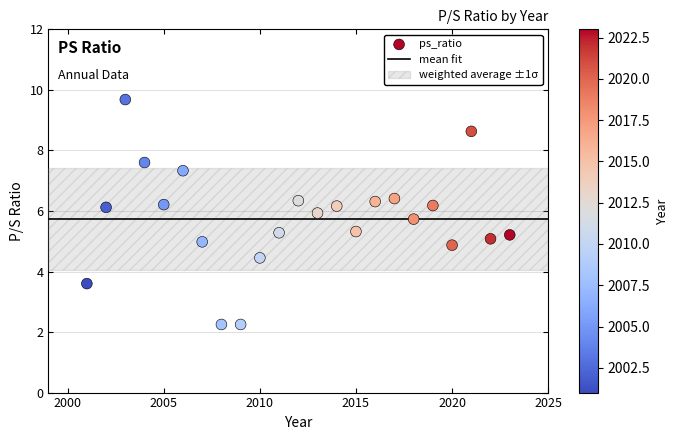

What is the range of Y values (max minus min)?

7.4